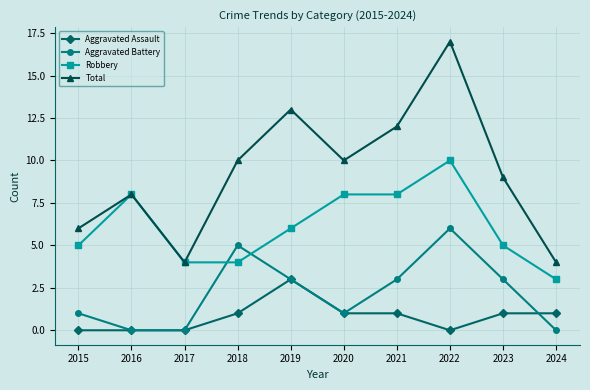

What are all the series names shown in the legend?

Aggravated Assault, Aggravated Battery, Robbery, Total